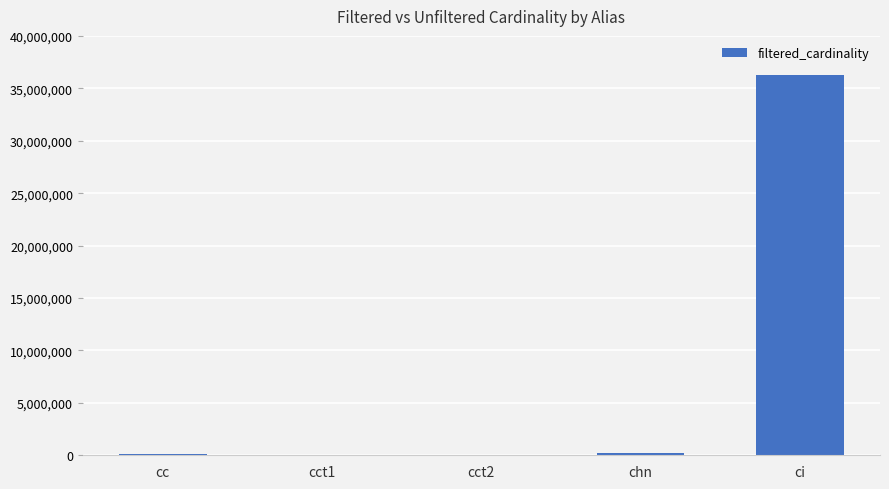

What is the difference between the values at cct2 and cc?

135084